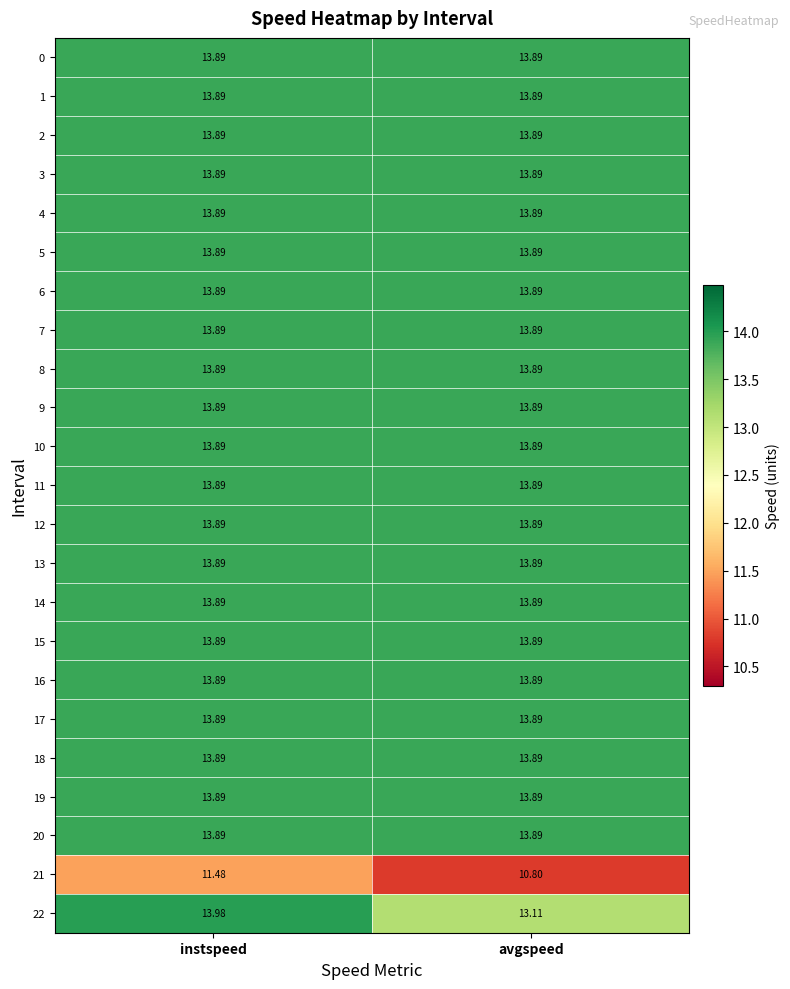

At which category is the sum across all series the highest?

instspeed